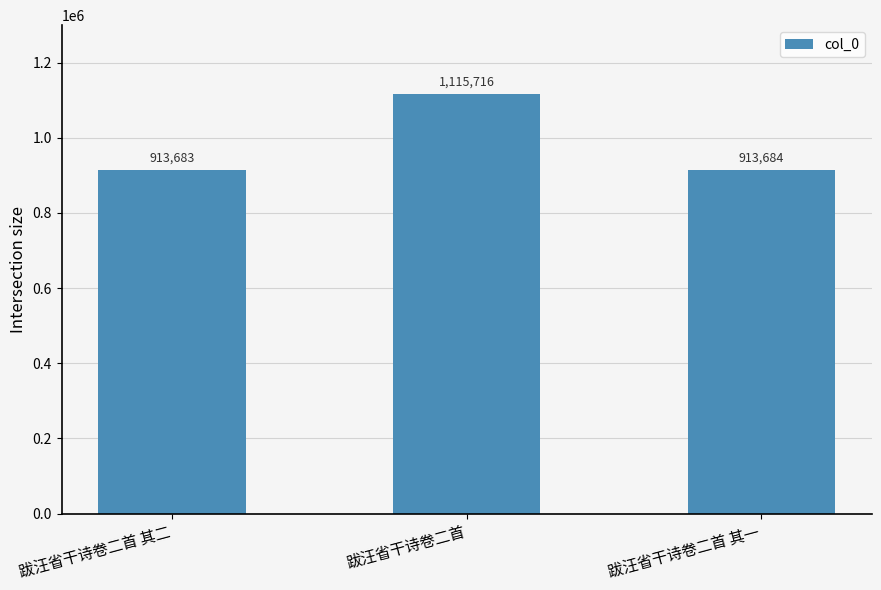

How many values are below 913684?

1